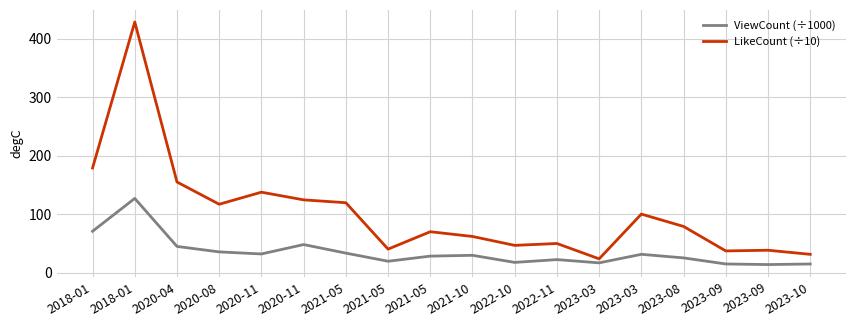

How many values in the ViewCount (÷1000) series exceed 29?

9